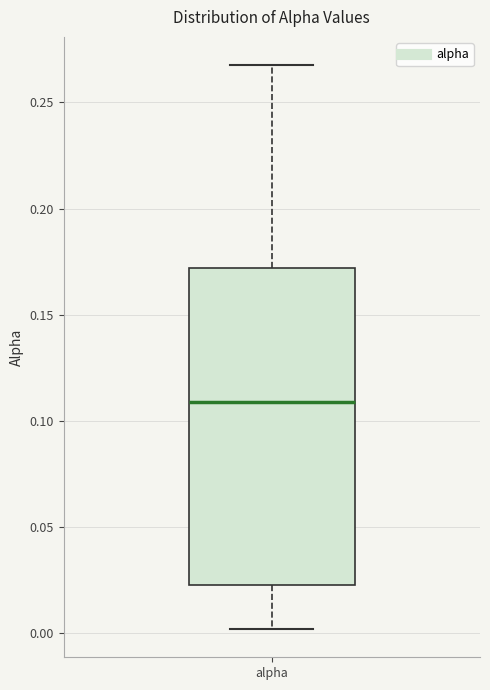

Transcribe this box plot: give where the median line is, the range the box spans, and where the two whiskers end, as read against the y-axis. The values are not printed on the chart, so give them approximately, as read against the axis.

median 0.110, box 0.025 to 0.170, whiskers 0.000 to 0.270